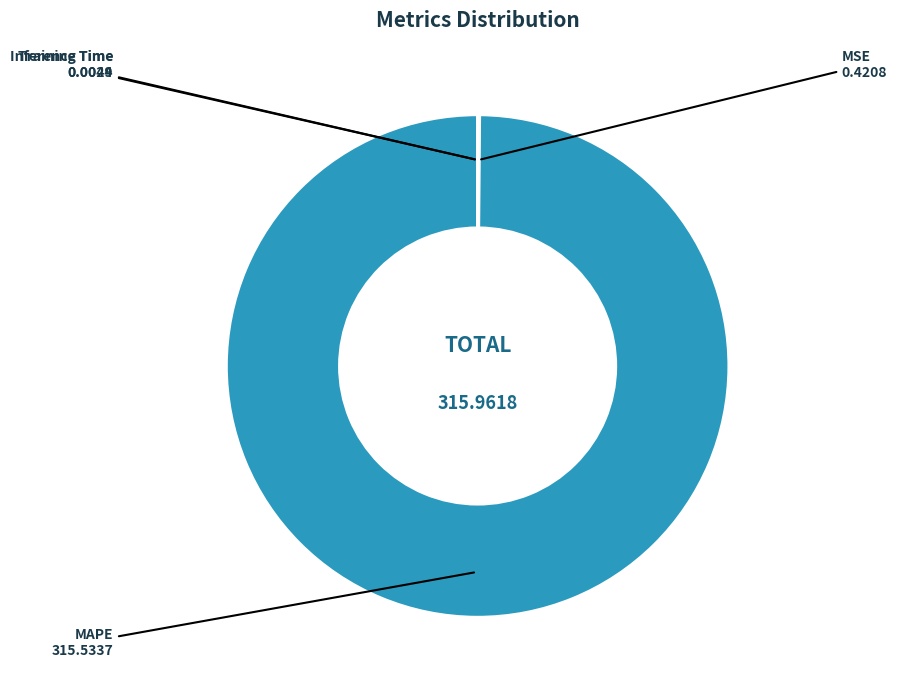

Does MAPE represent more than half of the total?

Yes